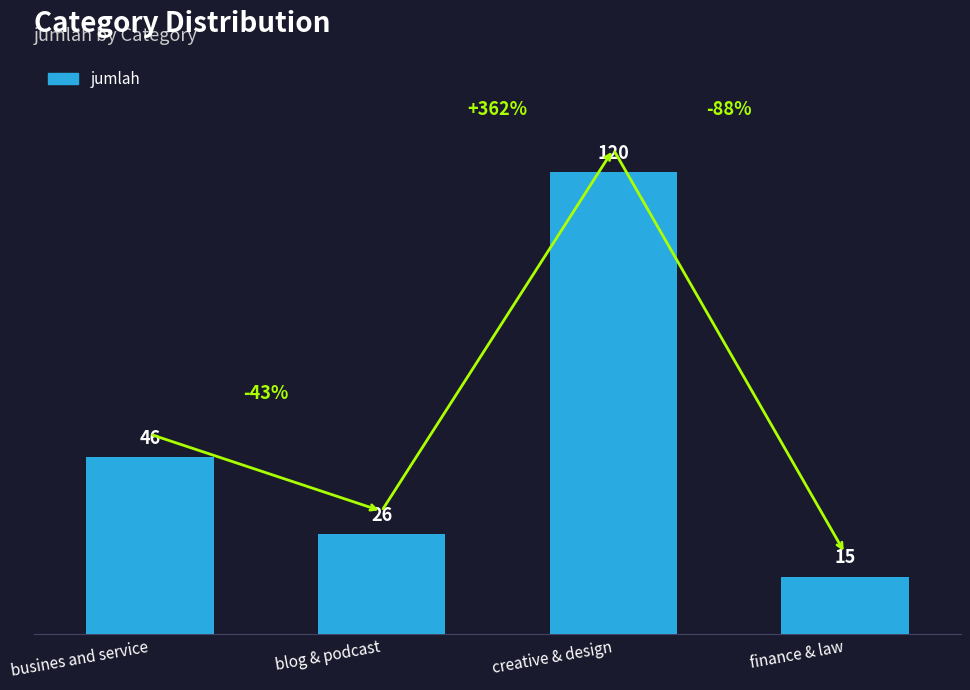

What position from the right is busines and service?

4